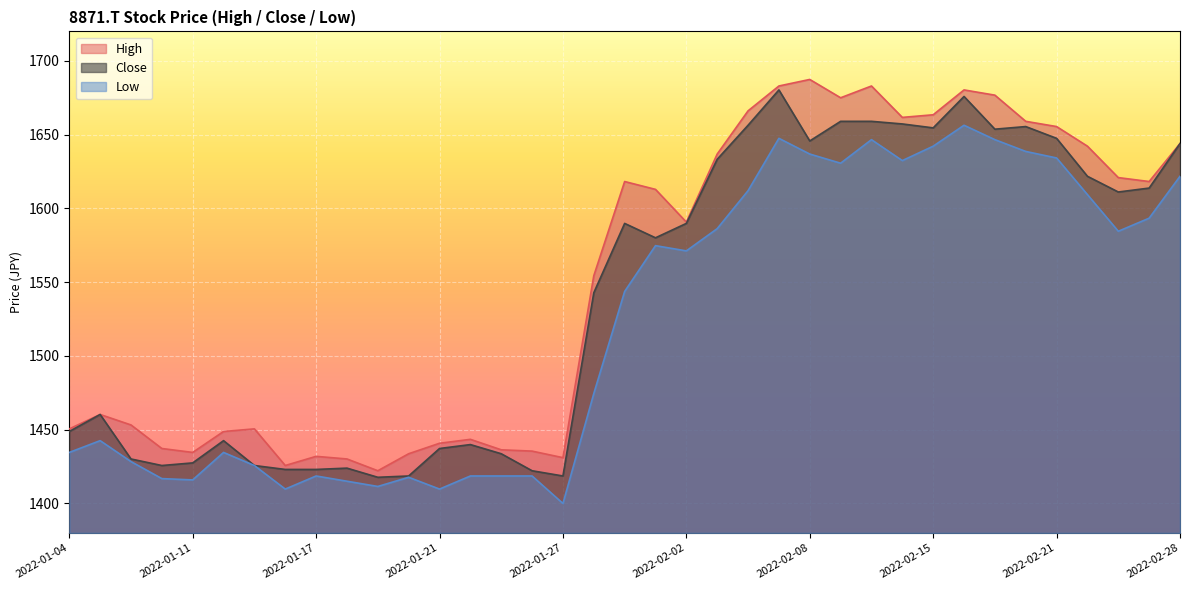

Between 2022-02-02 and 2022-02-25, which series saw the biggest shift?

High